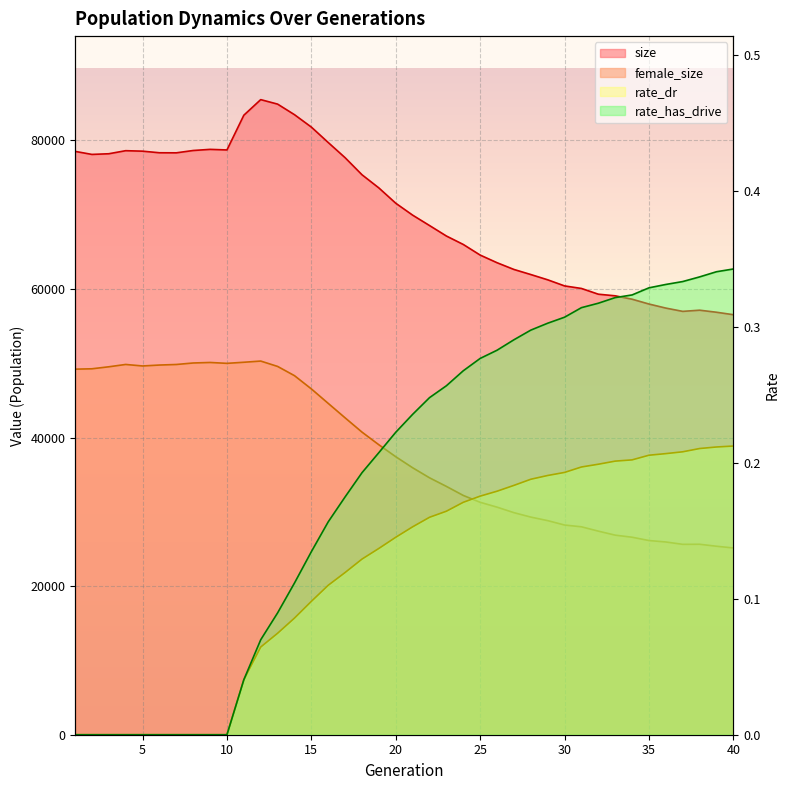

Which series has the largest range (max minus min)?

size